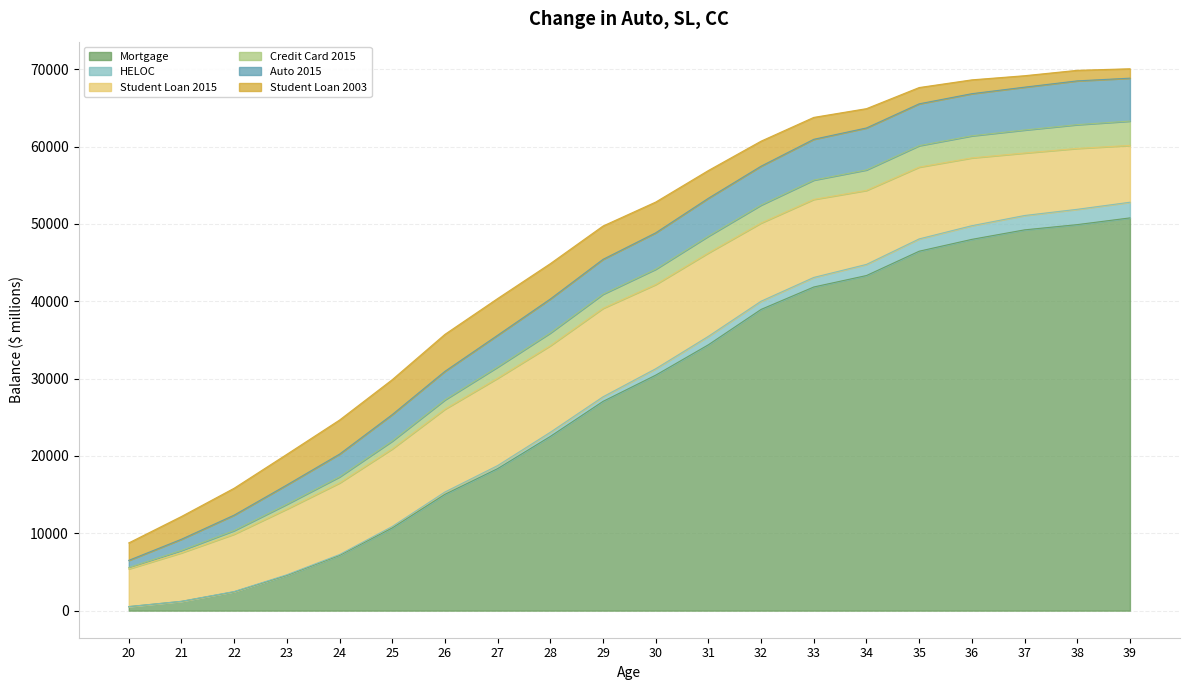

Which category has the lowest value across all series?

20